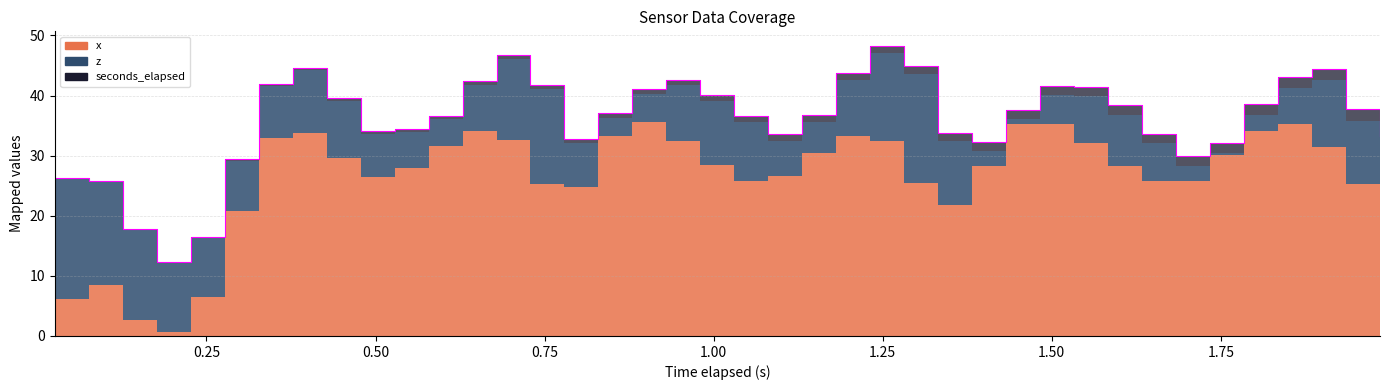

True or false: x and seconds_elapsed cross at least once.

False